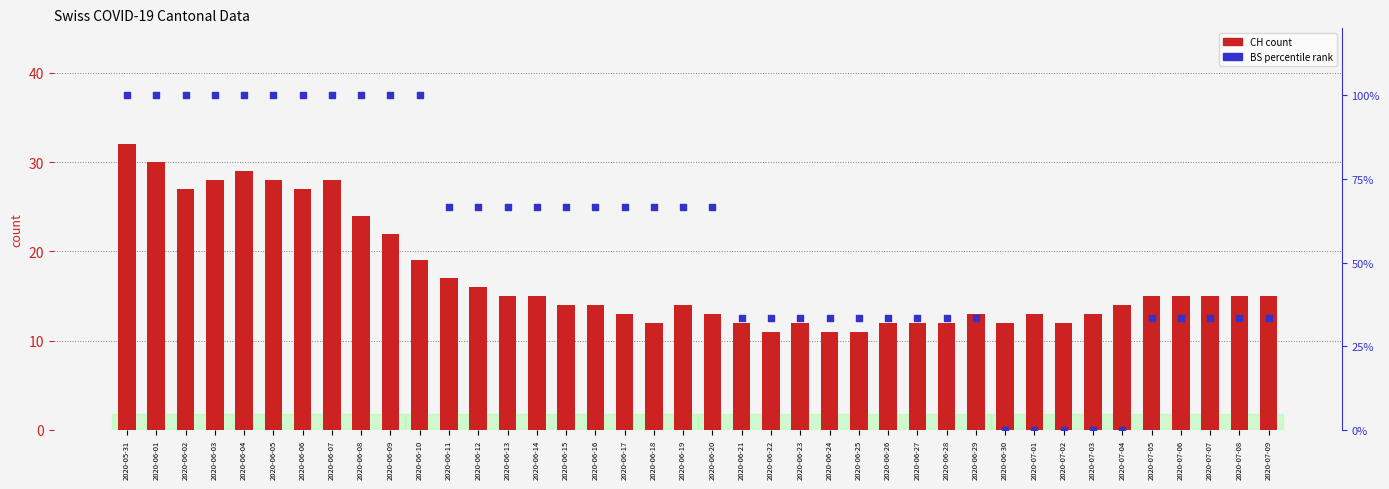

What is the total value across all series at 2020-07-08?

48.3